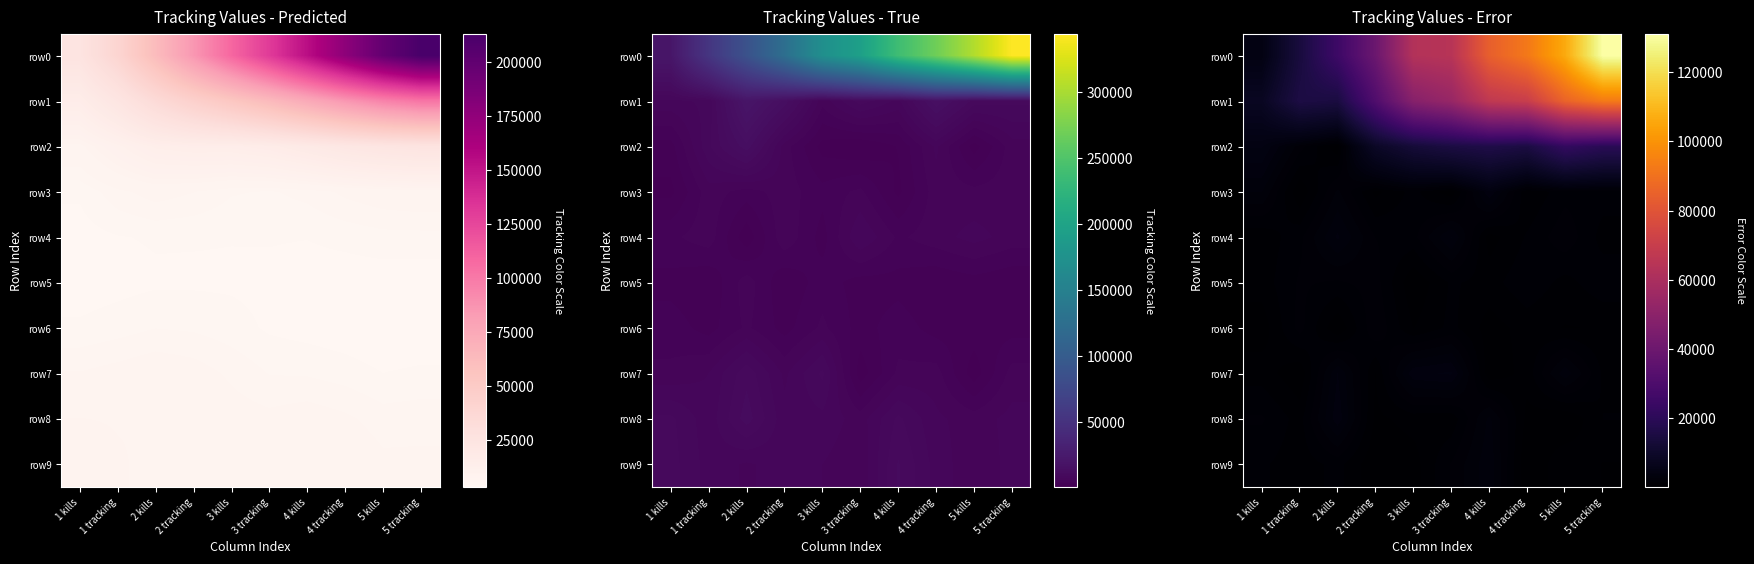

At 1 tracking, list the series in order from largest to smallest.

row1, row0, row2, row6, row5, row4, row8, row9, row7, row3